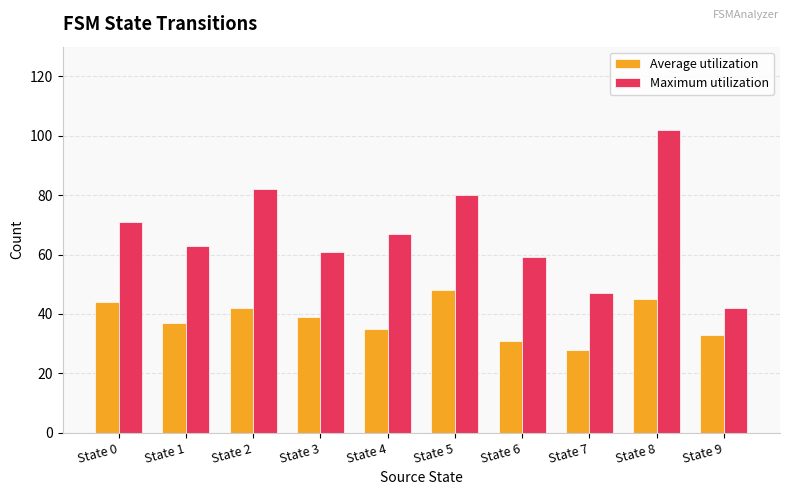

What is the maximum value shown in the chart?

102